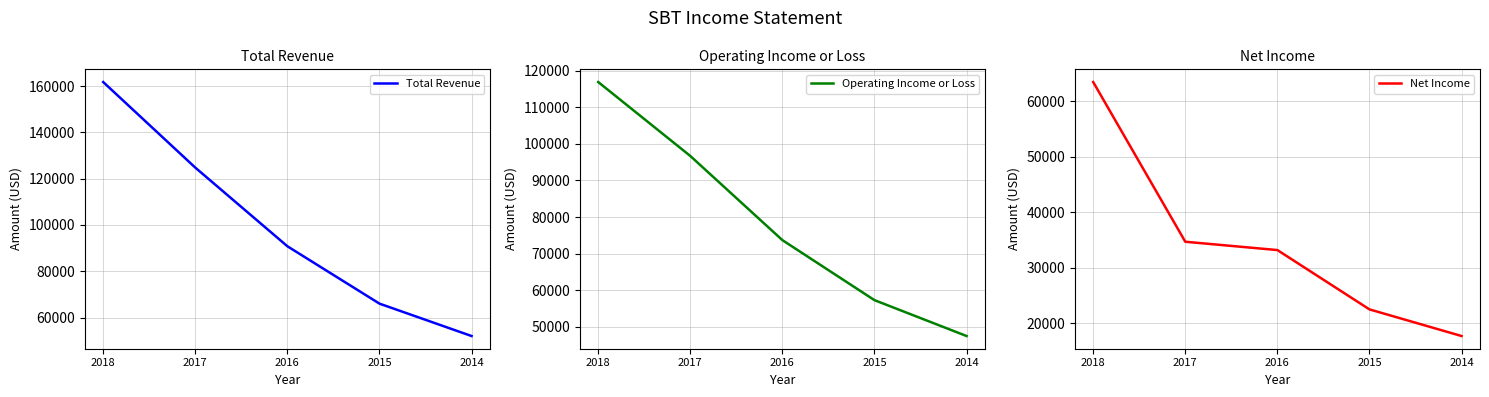

Count the number of categories in the chart.

5